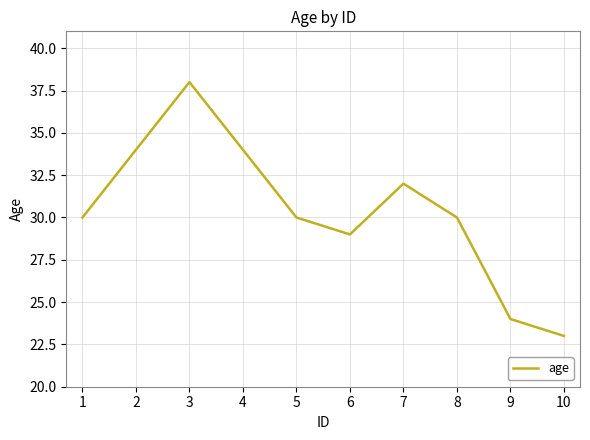

True or false: the data shows 52 at 7.

False